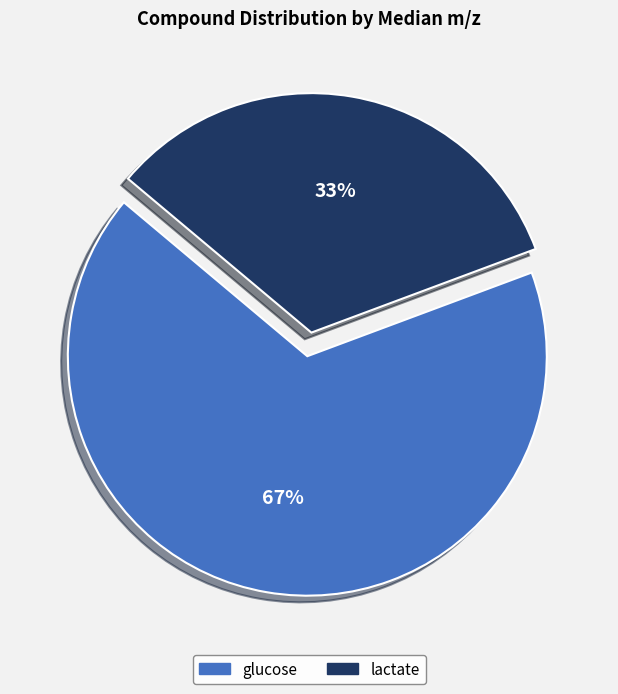

To the nearest percent, what percentage of the pie is glucose?

67%